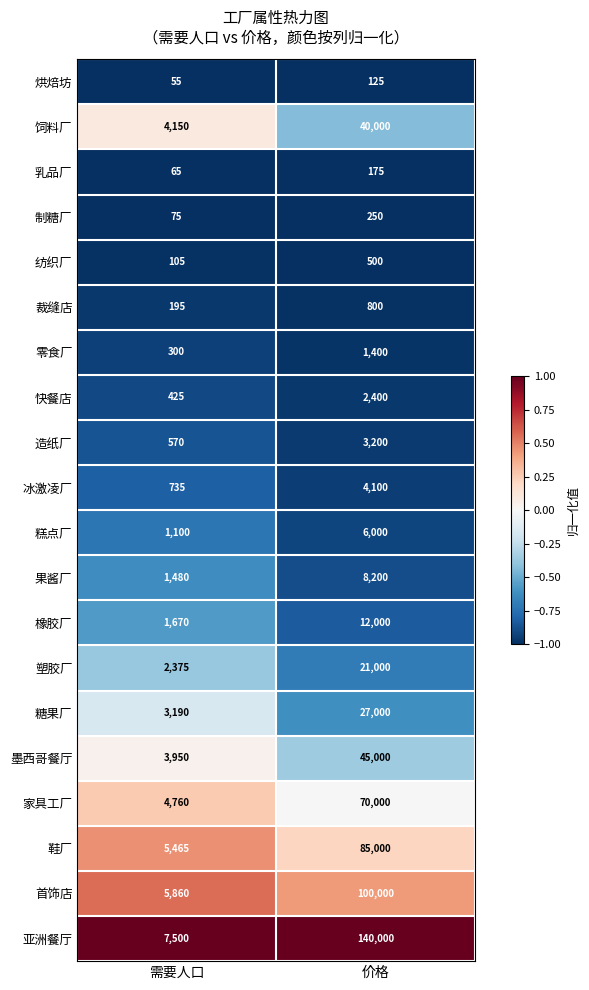

At which category is the sum across all series the highest?

价格